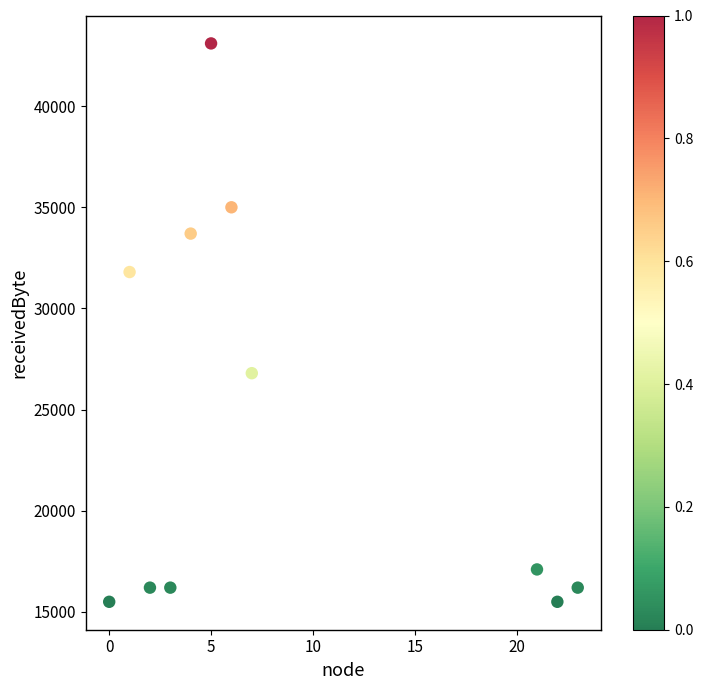

What is the average Y value?

24282